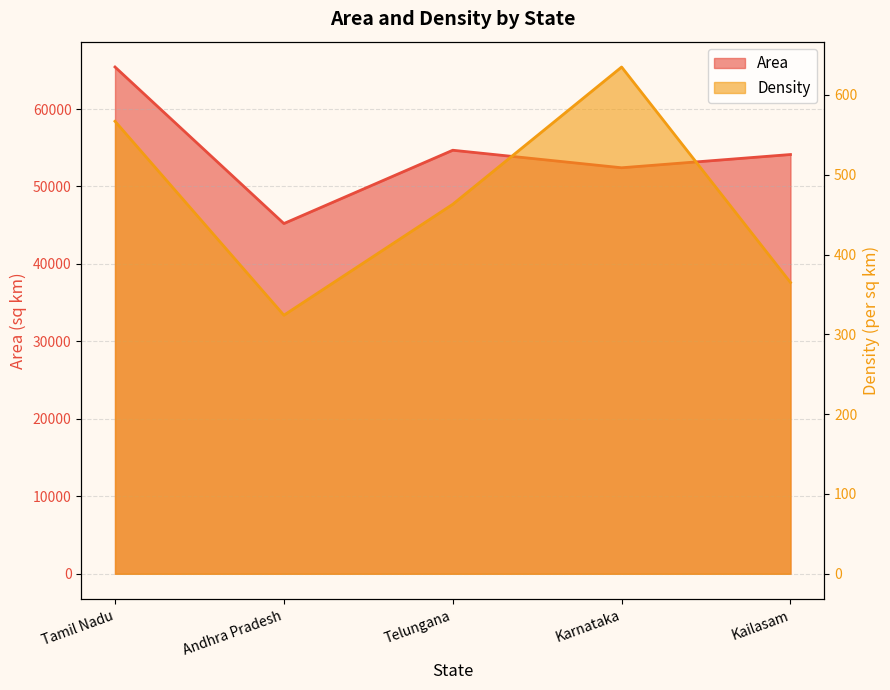

True or false: Area and Density cross at least once.

False